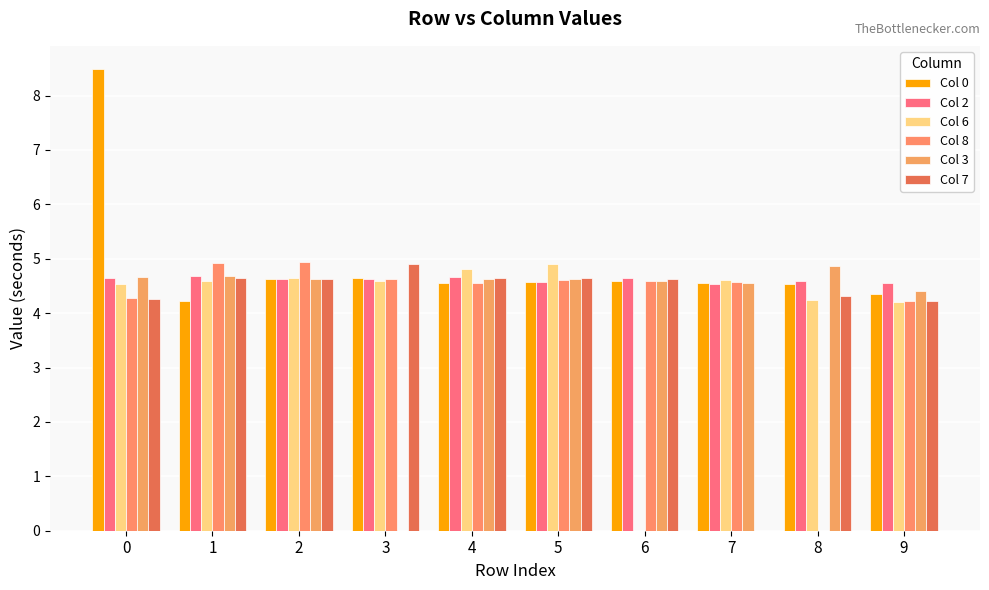

What is the difference between the second highest and minimum values in the Col 8 series?

4.9